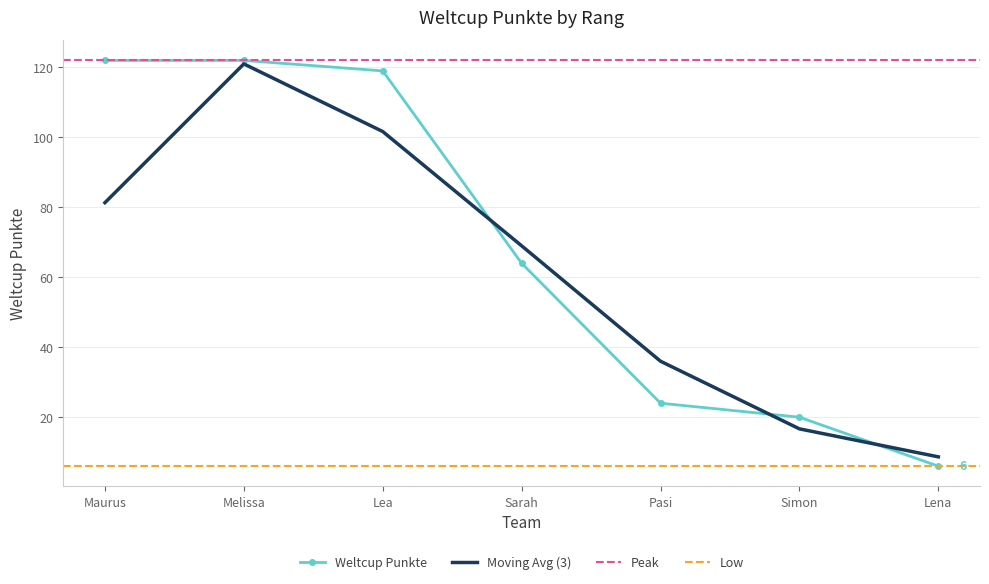

Rank the categories by value from highest to lowest.

Maurus, Melissa, Lea, Sarah, Pasi, Simon, Lena